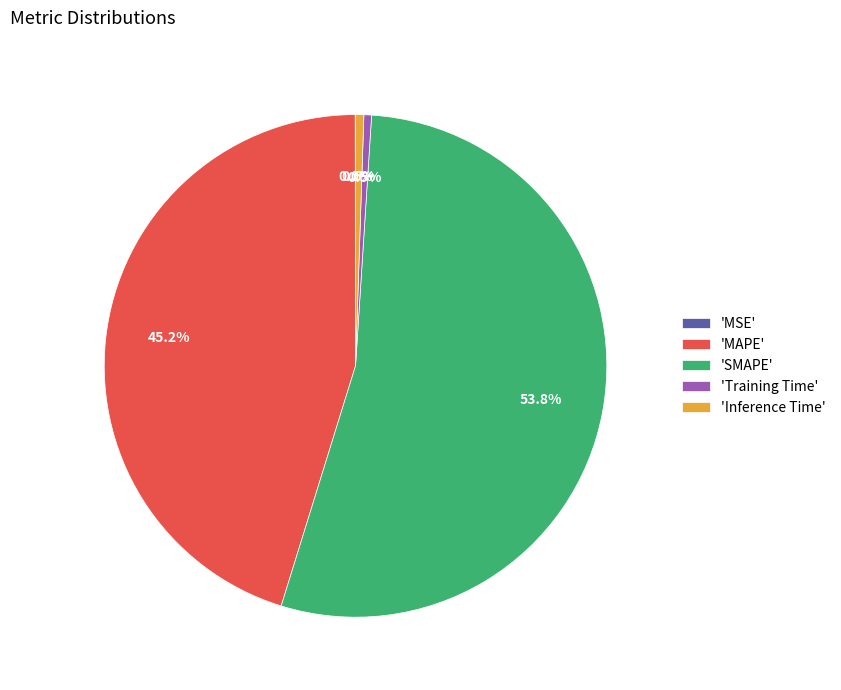

Which slice represents more than half of the pie?

'SMAPE'